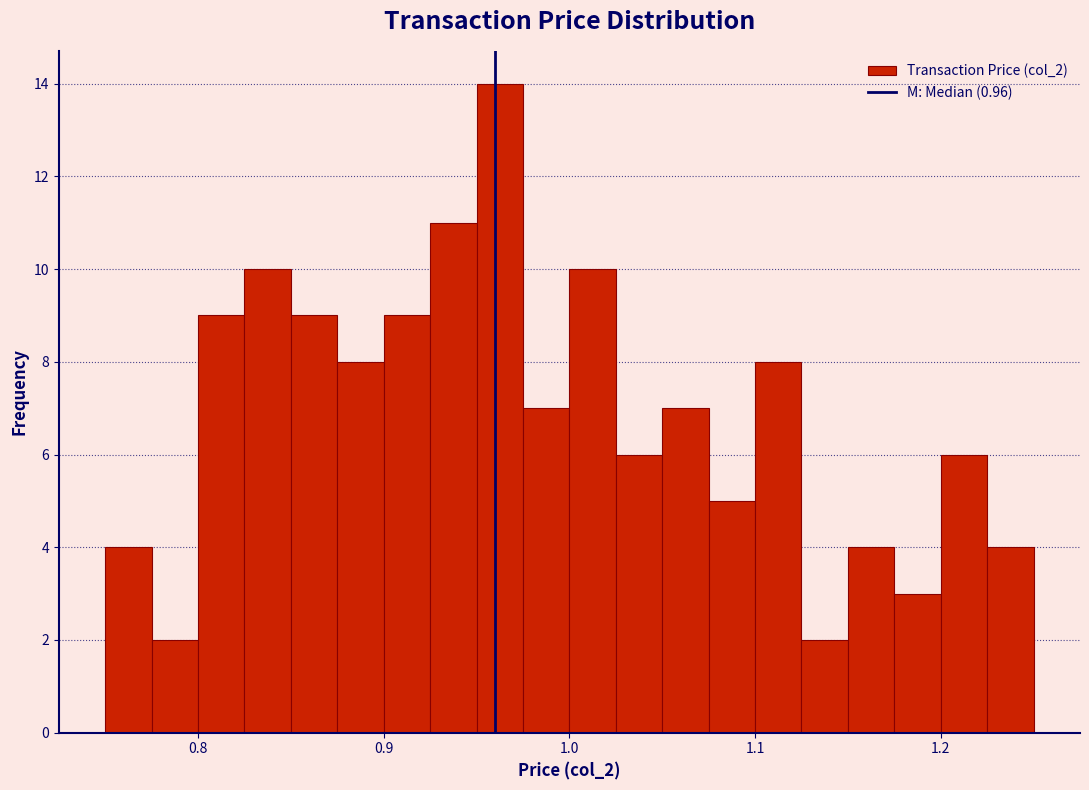

Read against the x-axis, roughly where is the centre of the tallest bar?

0.96